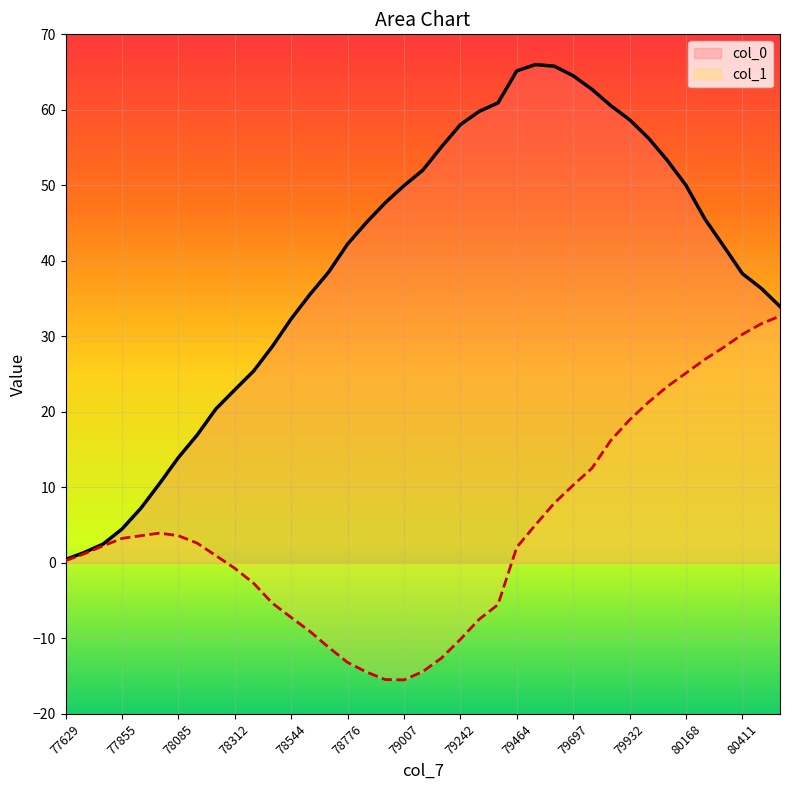

Reading right to left, extract all data points from this chart.

col_0: 80569=34.0	80491=36.4	80411=38.3	80324=42.0	80244=45.6	80168=50.0	80088=53.3	80009=56.3	79932=58.7	79853=60.6	79774=62.7	79697=64.5	79619=65.8	79542=66.0	79464=65.2	79384=60.9	79317=59.8	79242=58.0	79163=55.1	79086=52.0	79007=50.0	78928=47.7	78854=45.1	78776=42.2	78698=38.5	78621=35.6	78544=32.3	78466=28.7	78390=25.4	78312=22.9	78235=20.4	78159=16.9	78085=13.9	78008=10.5	77932=7.2	77855=4.5	77777=2.5	77701=1.4	77629=0.4
col_1: 80569=32.7	80491=31.7	80411=30.3	80324=28.5	80244=26.9	80168=25.1	80088=23.3	80009=21.3	79932=18.9	79853=16.2	79774=12.5	79697=10.3	79619=7.9	79542=5.0	79464=2.1	79384=-5.5	79317=-7.5	79242=-10.1	79163=-12.6	79086=-14.4	79007=-15.5	78928=-15.5	78854=-14.5	78776=-13.2	78698=-11.2	78621=-9.1	78544=-7.2	78466=-5.3	78390=-2.7	78312=-0.7	78235=0.9	78159=2.6	78085=3.6	78008=3.9	77932=3.6	77855=3.2	77777=2.2	77701=1.2	77629=0.3